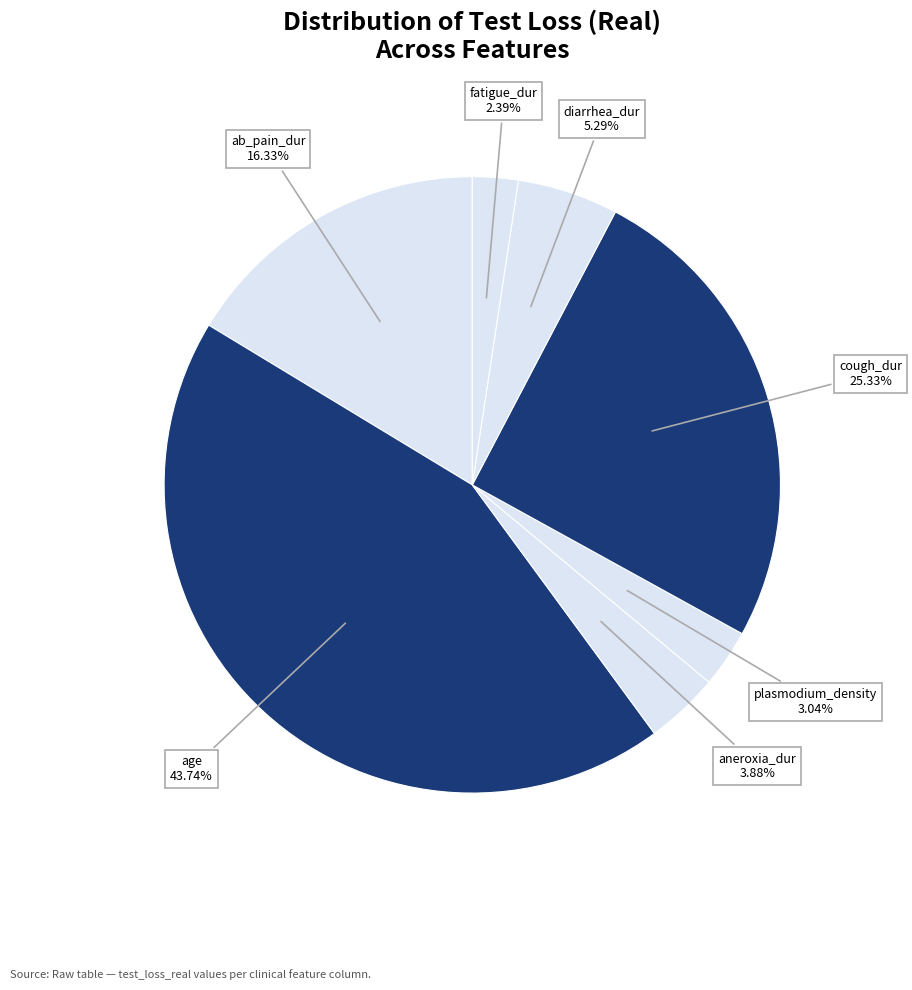

Rank the categories by value from lowest to highest.

fatigue_dur, plasmodium_density, aneroxia_dur, diarrhea_dur, ab_pain_dur, cough_dur, age